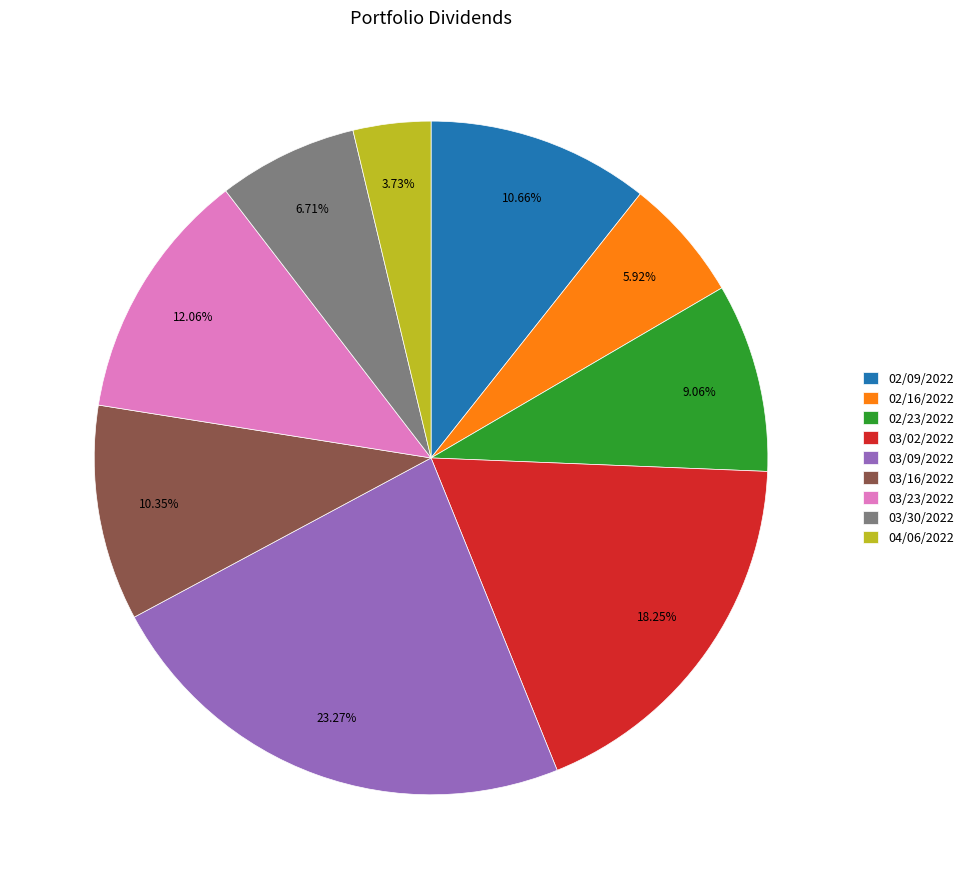

How many segments does this pie chart have?

9